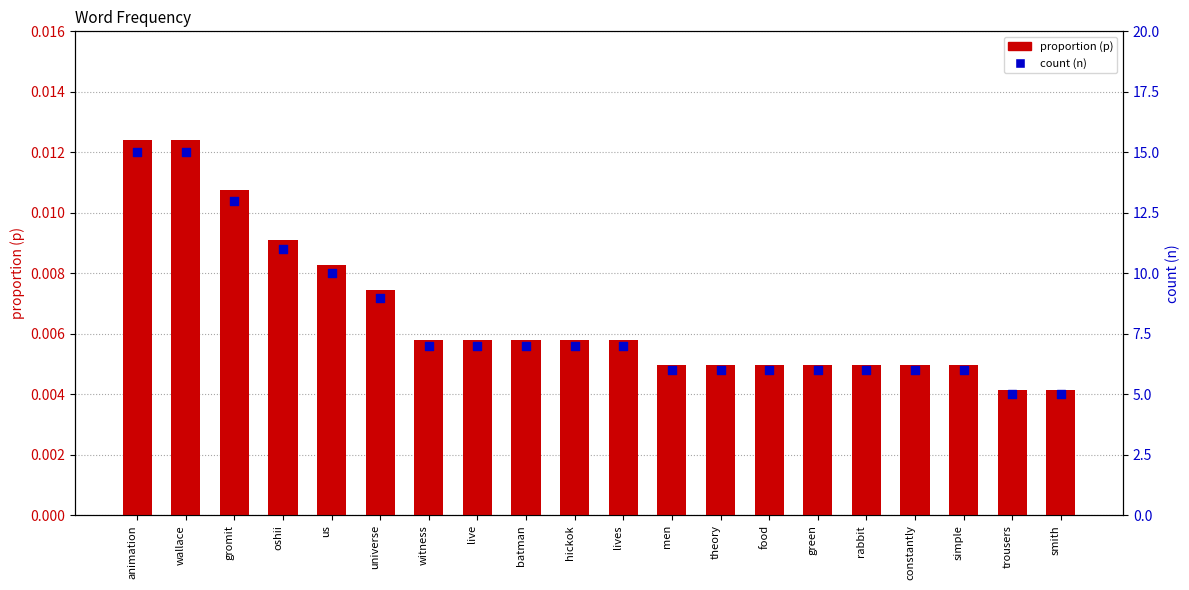

Which series has the largest total across all categories?

count (n)